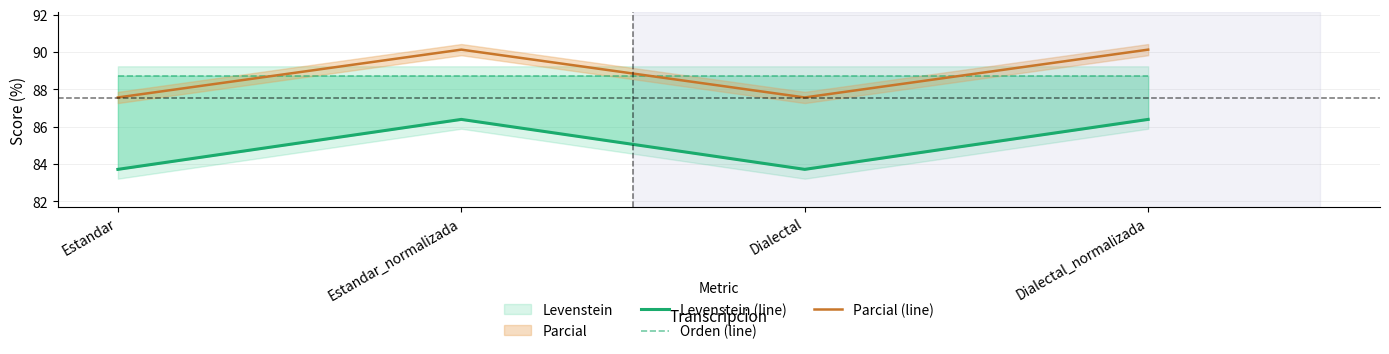

What is the sum of all Orden (line) values?

354.9